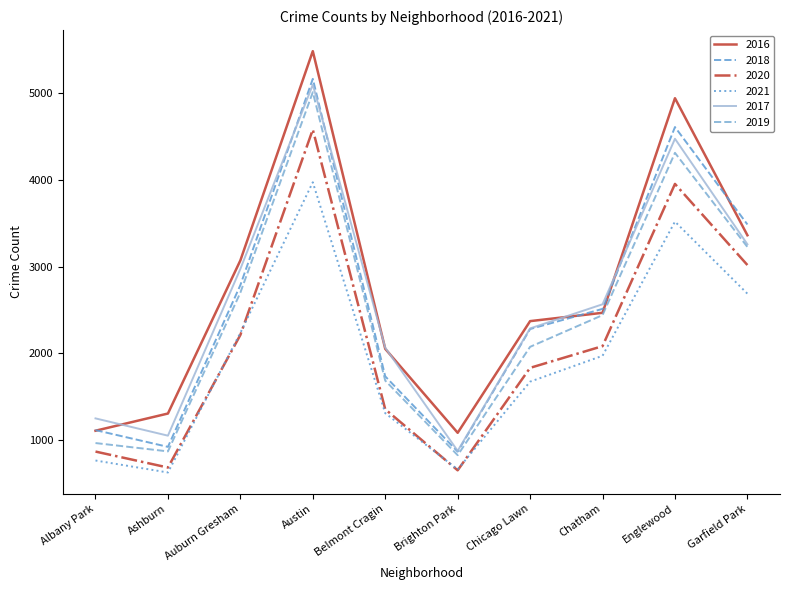

Which series changed the most between Ashburn and Chicago Lawn?

2018